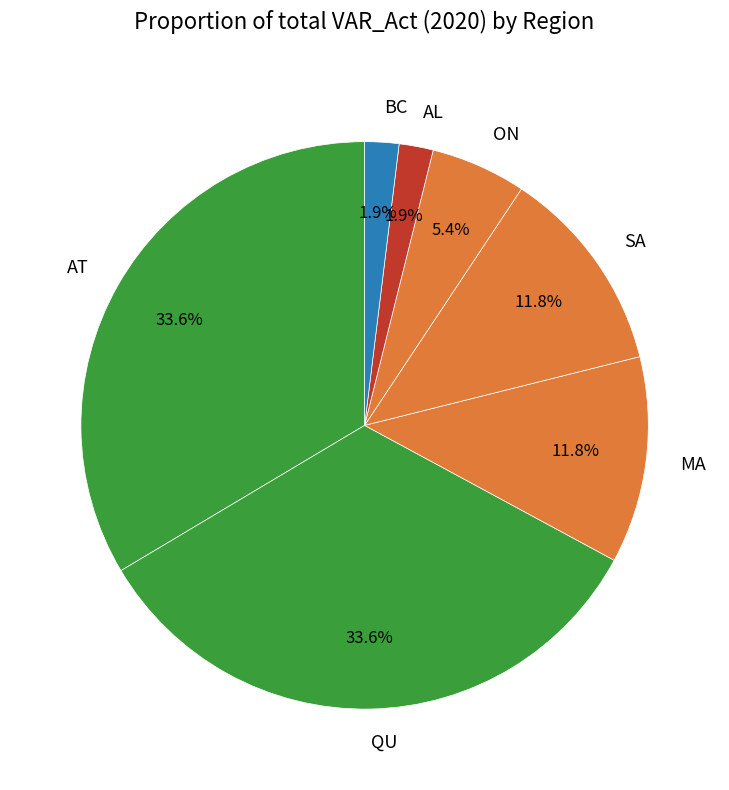

Count the number of slices in the pie.

7